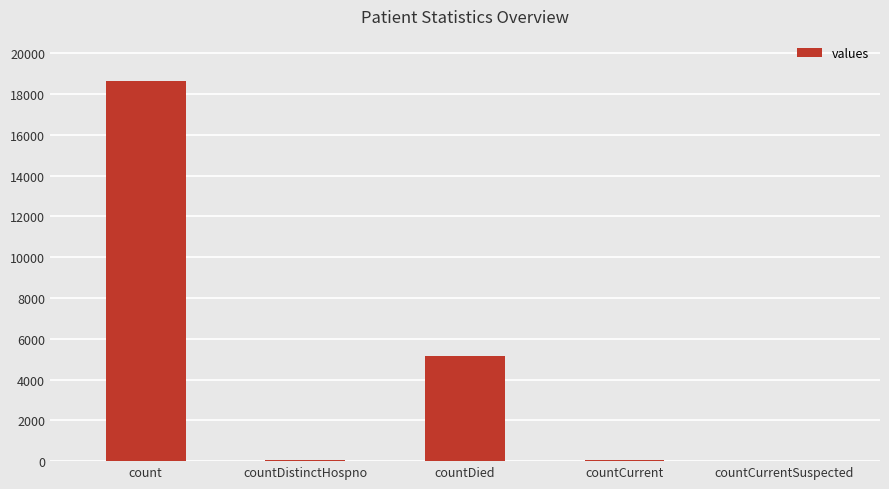

Read the value at countDied.

5147